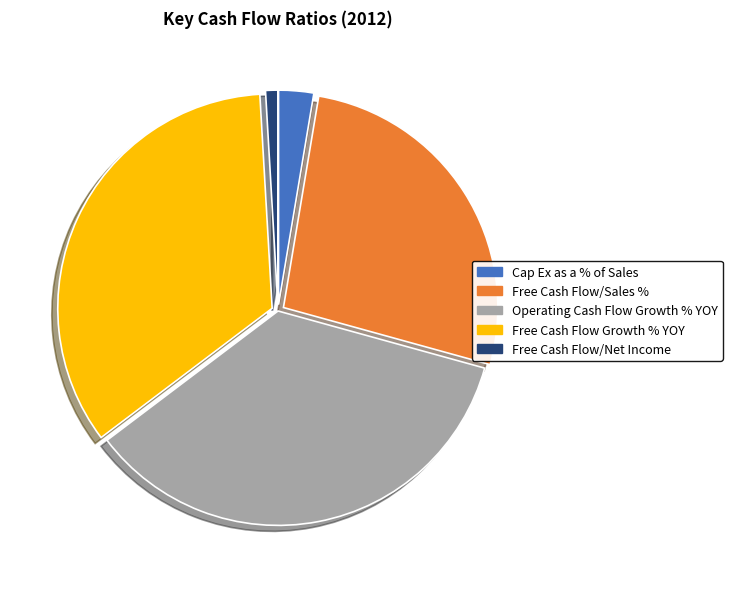

Rank the categories by value from lowest to highest.

Free Cash Flow/Net Income, Cap Ex as a % of Sales, Free Cash Flow/Sales %, Free Cash Flow Growth % YOY, Operating Cash Flow Growth % YOY